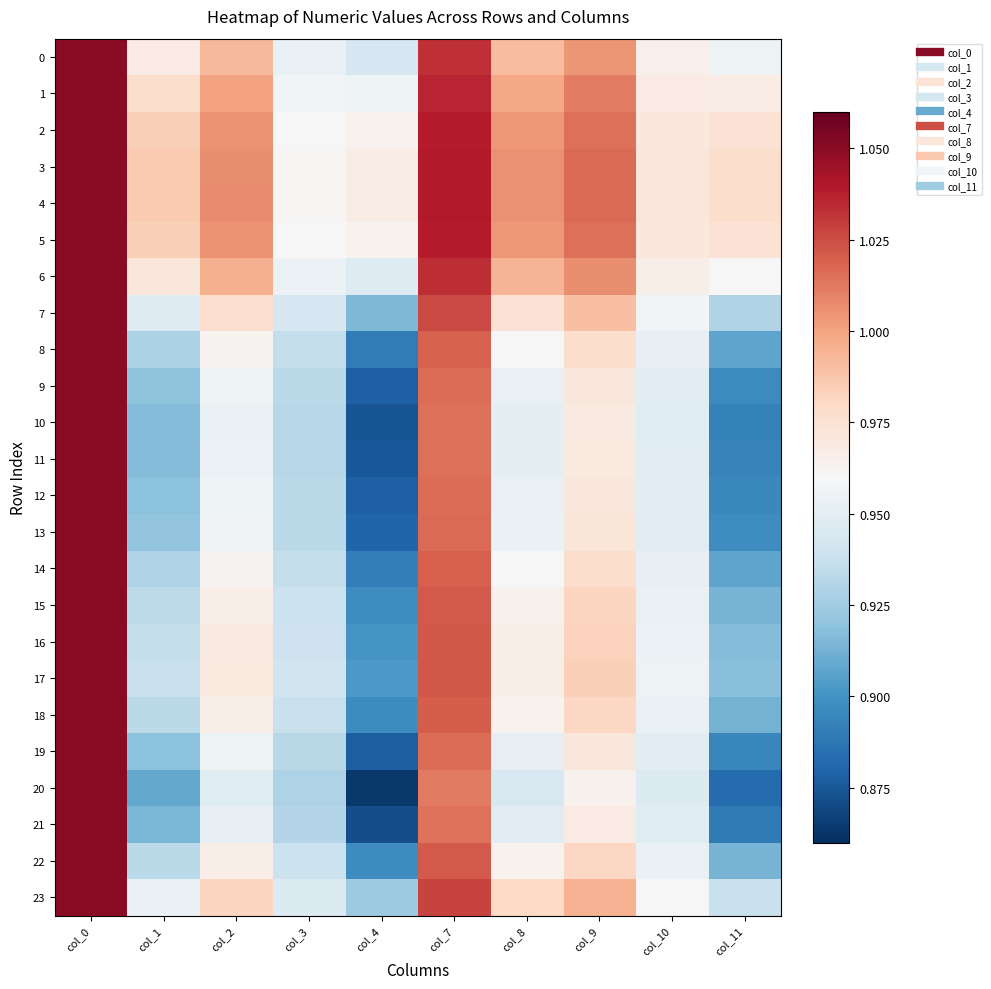

Which series has the largest range (max minus min)?

20